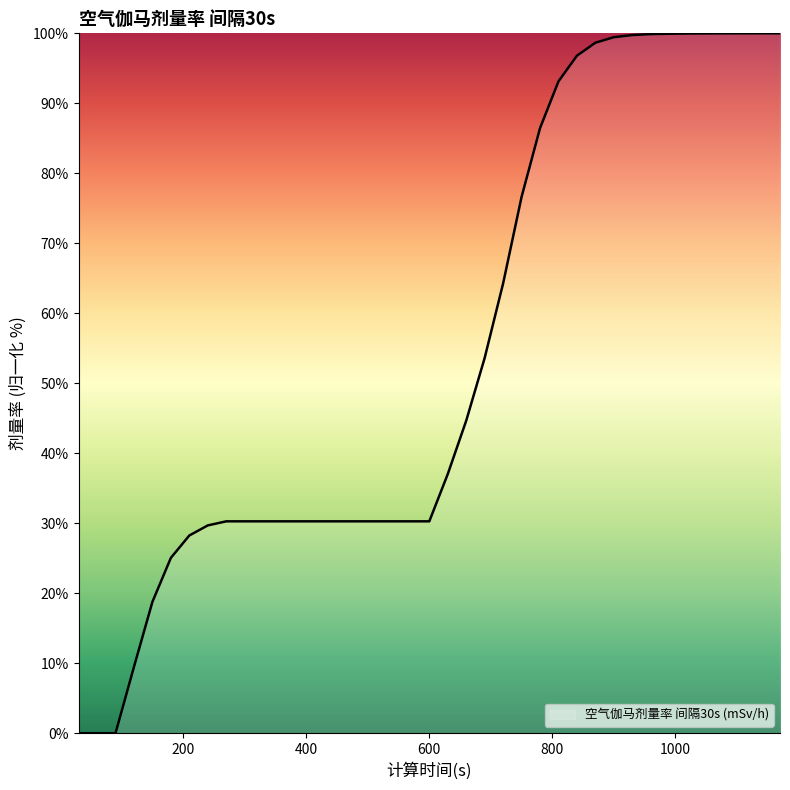

Where does the data first go above 30?

270